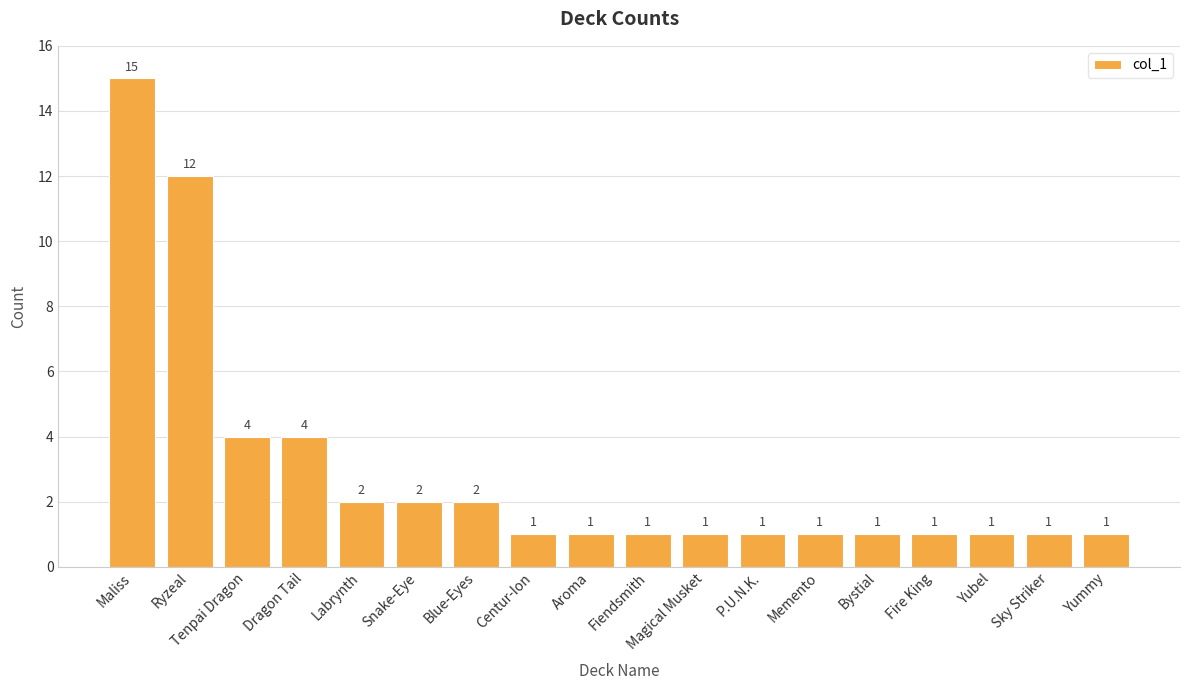

Approximately how many times larger is the value at Fire King compared to Aroma?

1.0